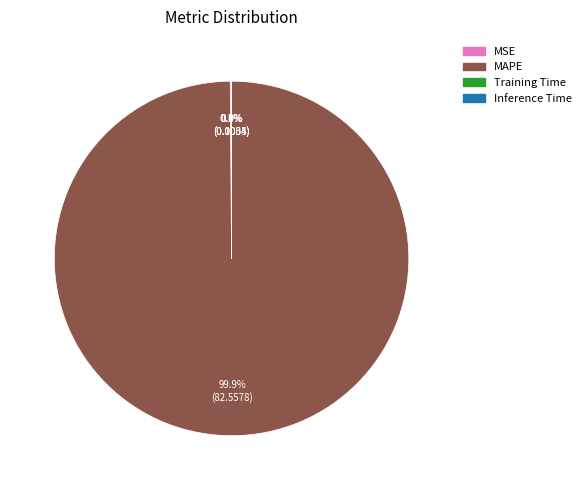

What is the majority slice?

MAPE